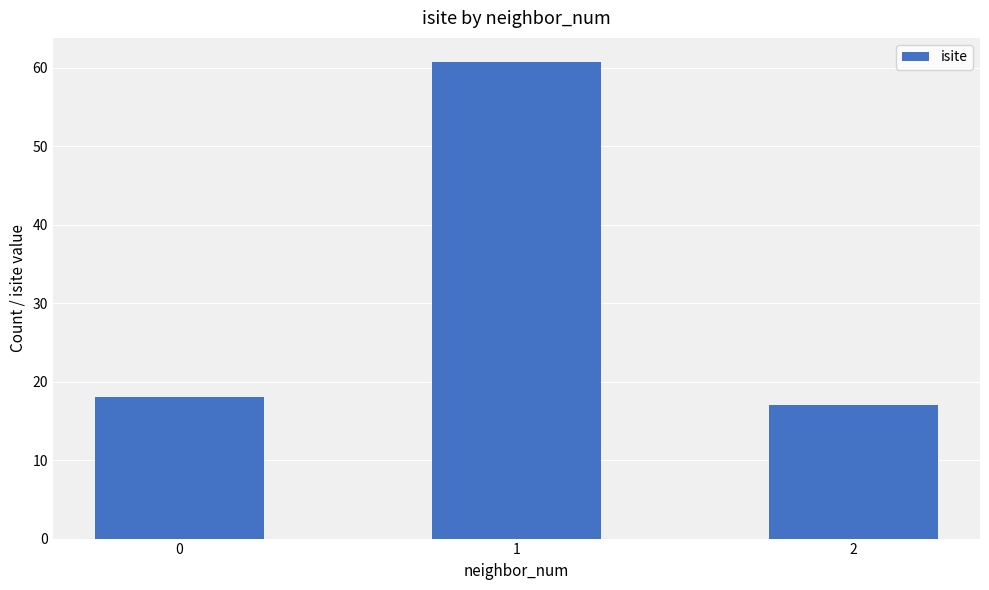

Read the value at 0.

18.0